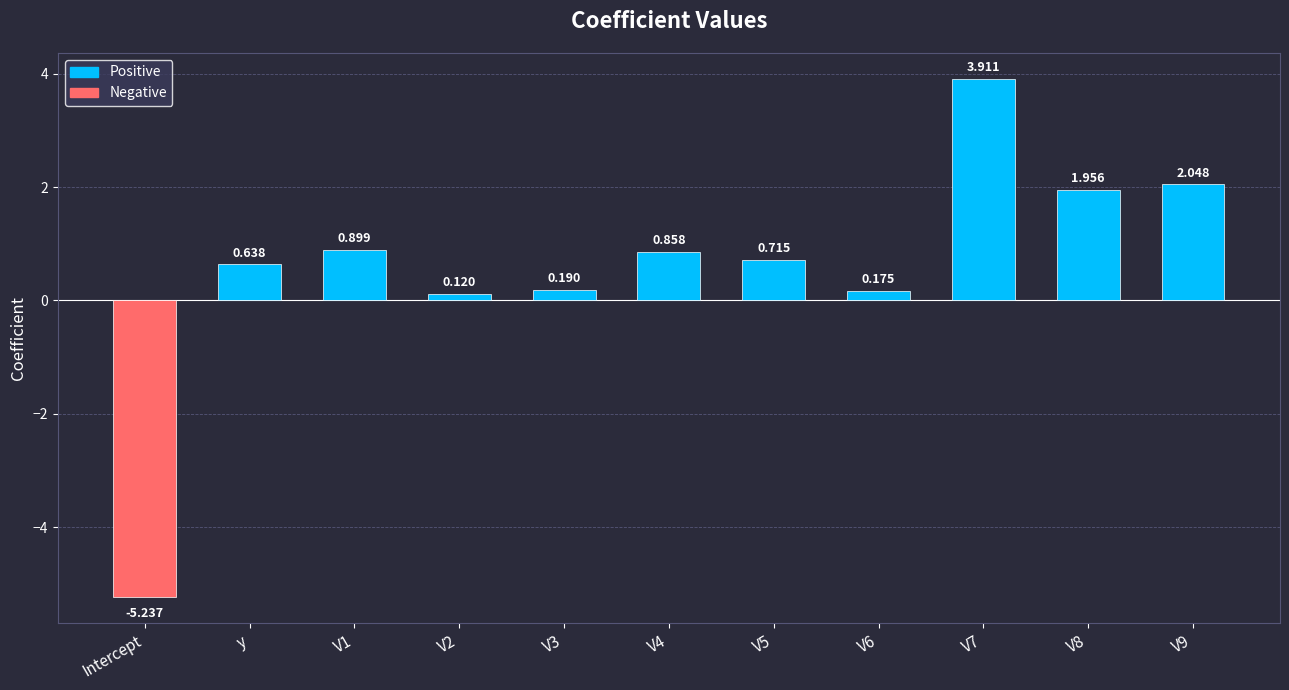

At which label is the value closest to 0?

V2